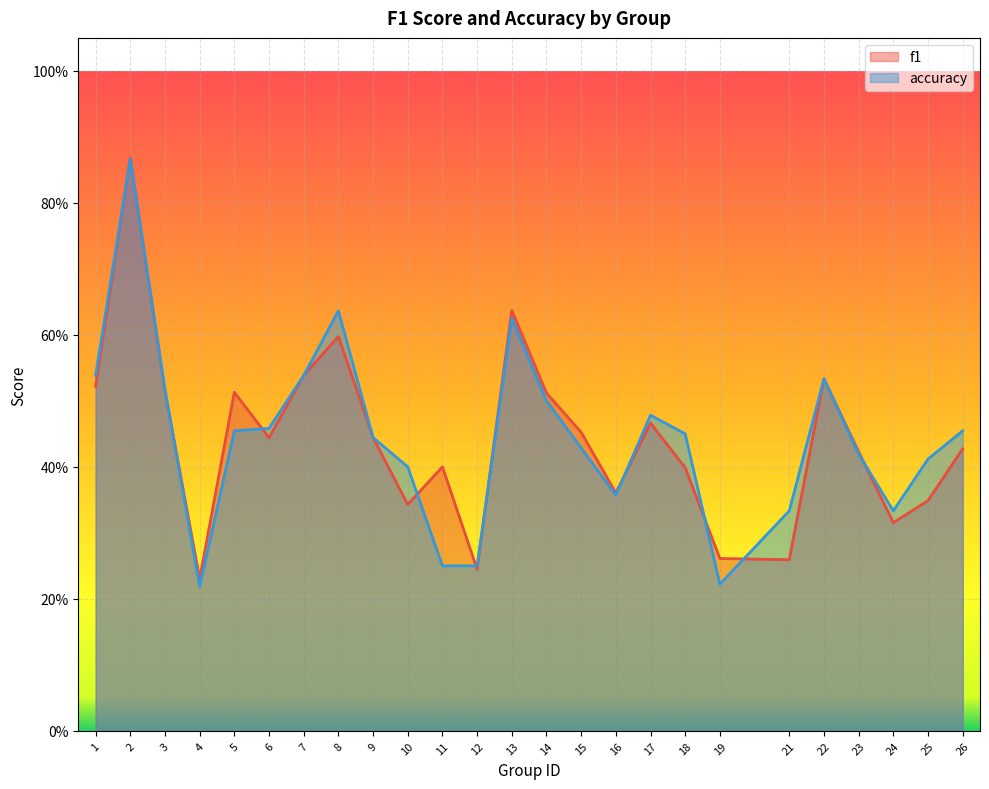

The value of f1 at 22 is 0.5. True or false?

True